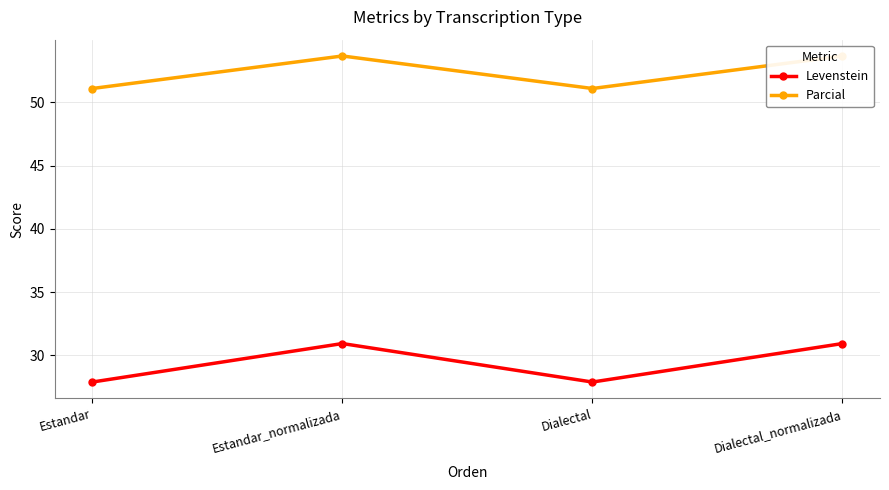

Where is Levenstein nearest to the value 29?

Estandar